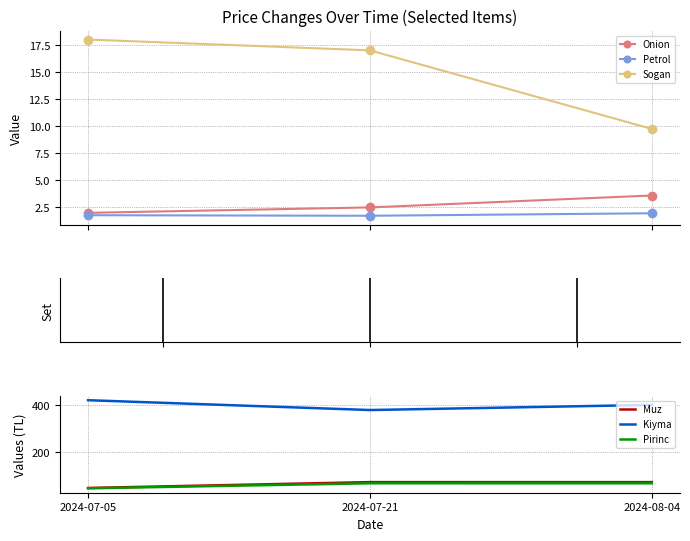

What is the difference between the second highest and minimum values in the Petrol series?

0.1